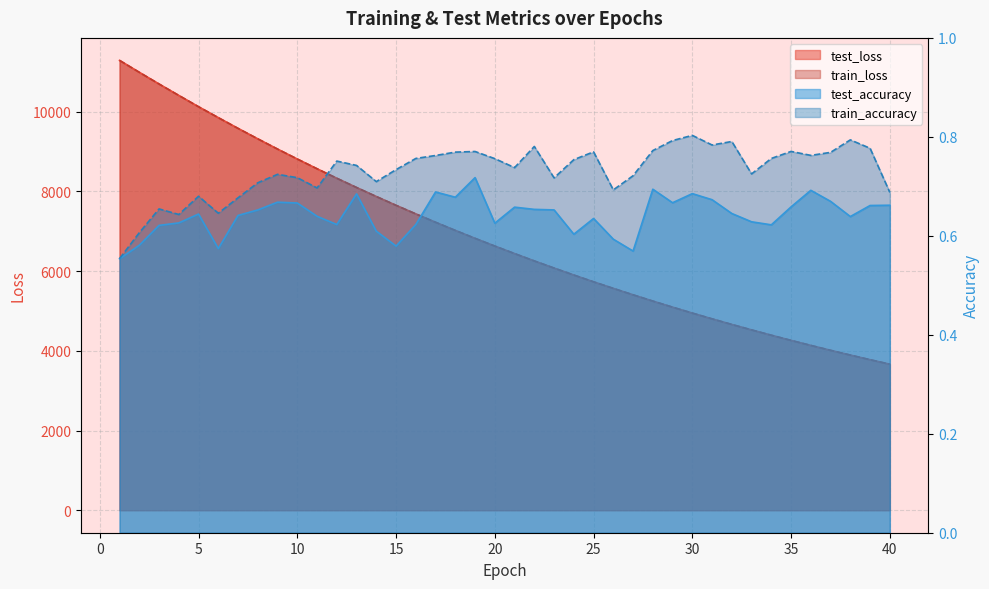

List the labels in order of test_accuracy value, smallest first.

1, 27, 6, 15, 2, 26, 24, 14, 3, 34, 12, 16, 20, 4, 33, 25, 38, 11, 7, 5, 32, 8, 23, 22, 21, 35, 39, 40, 10, 29, 9, 37, 31, 18, 13, 30, 17, 36, 28, 19